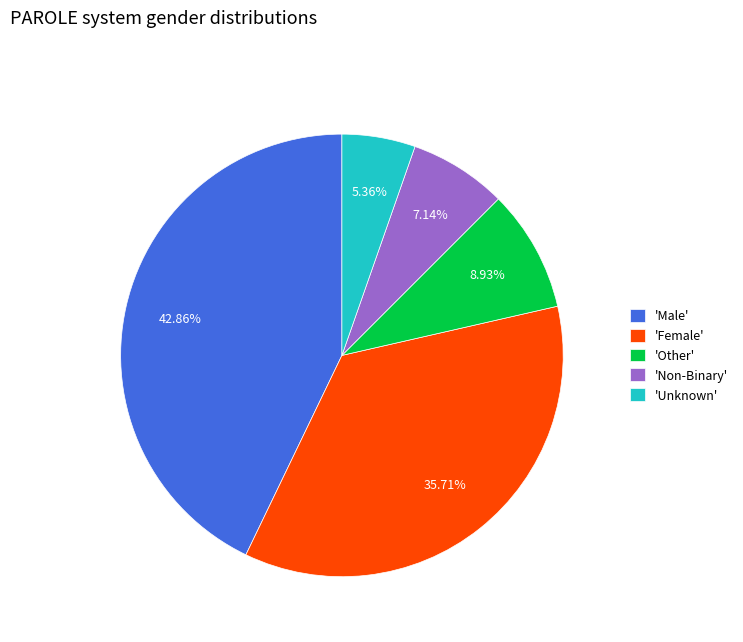

Which has a higher value, 'Other' or 'Non-Binary'?

'Other'